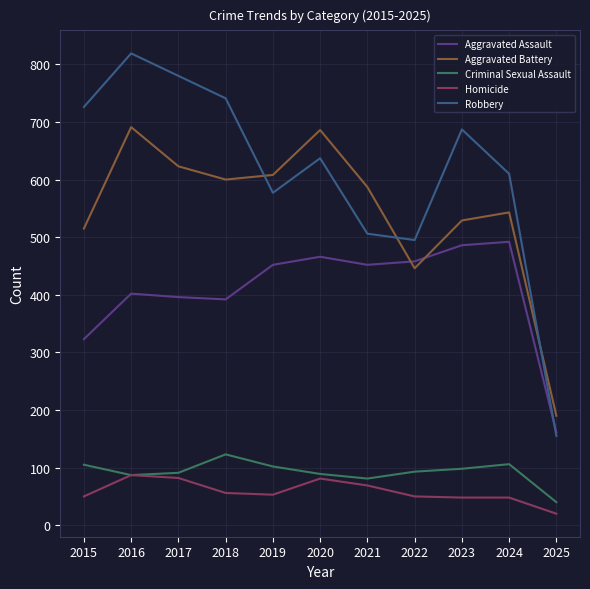

Which series has the largest range (max minus min)?

Robbery